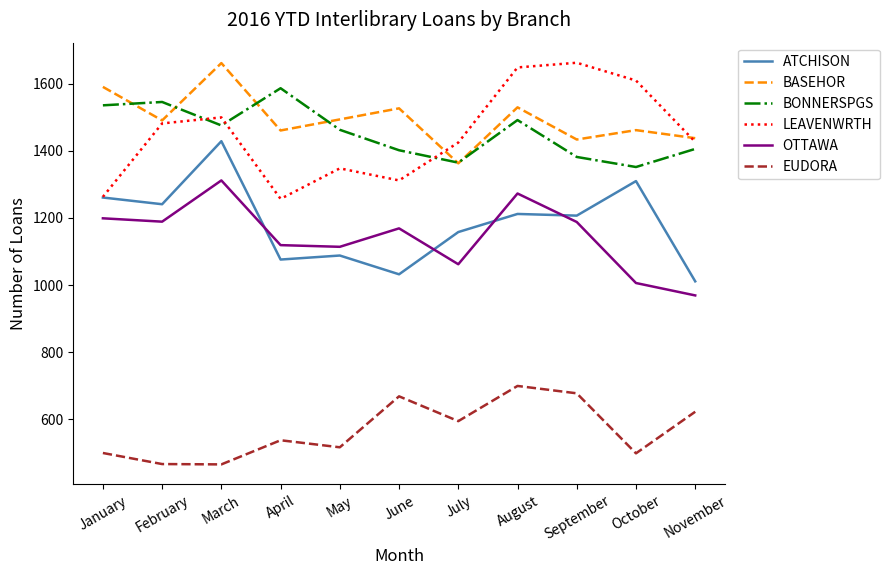

True or false: ATCHISON and BASEHOR cross at least once.

False